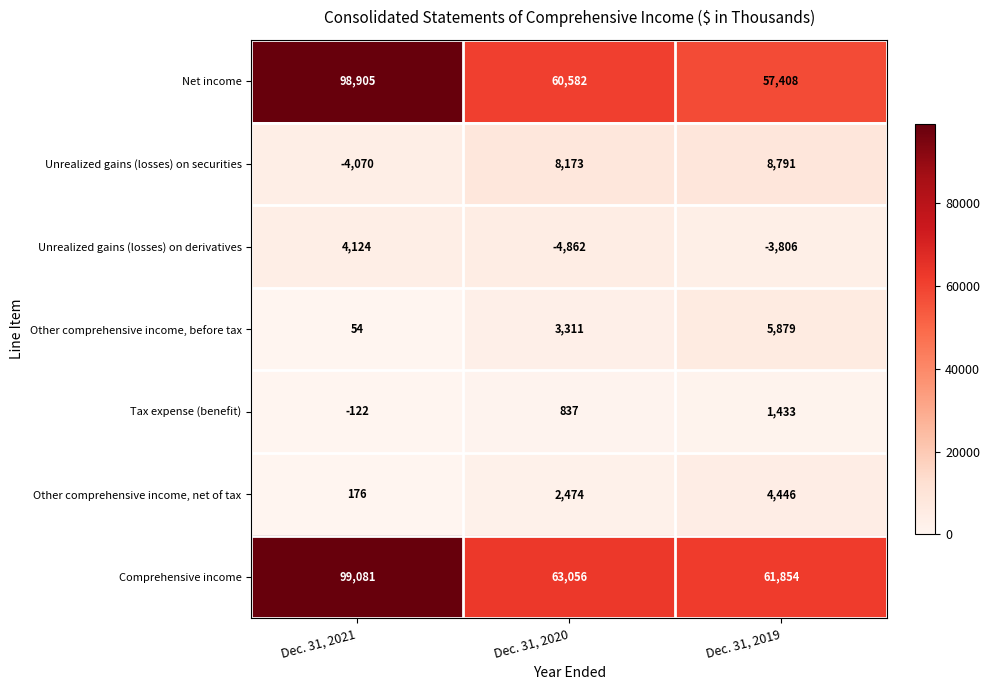

What is the average value of the Comprehensive income series?

74664